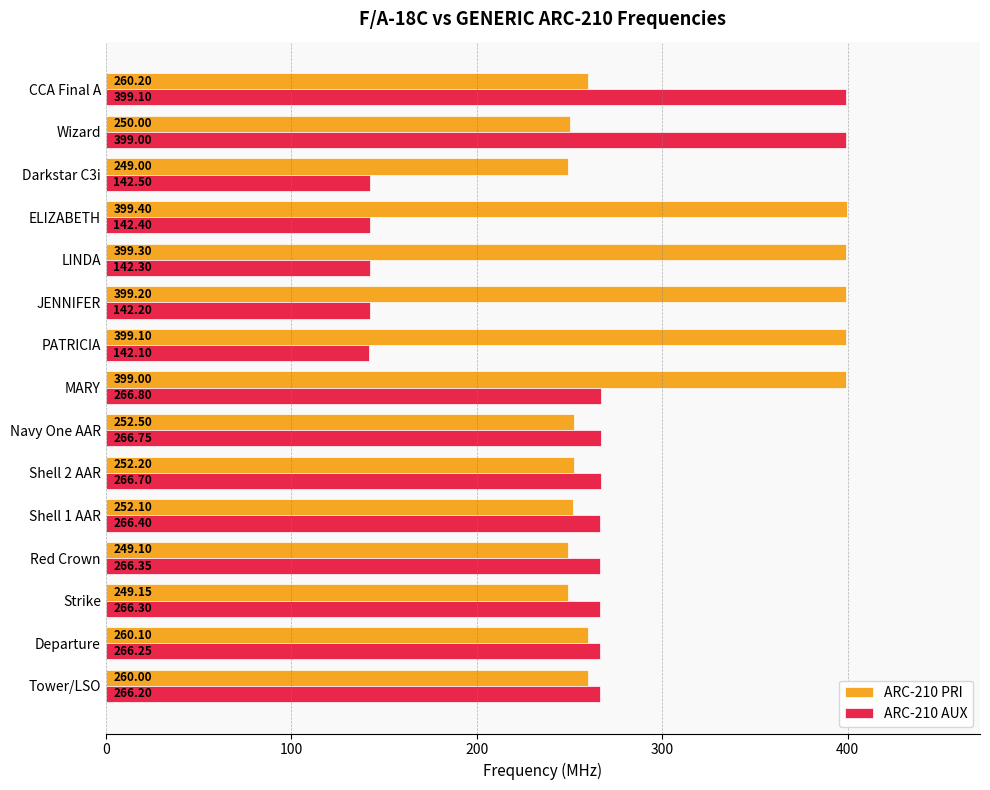

What is the average value of the ARC-210 PRI series?

302.0